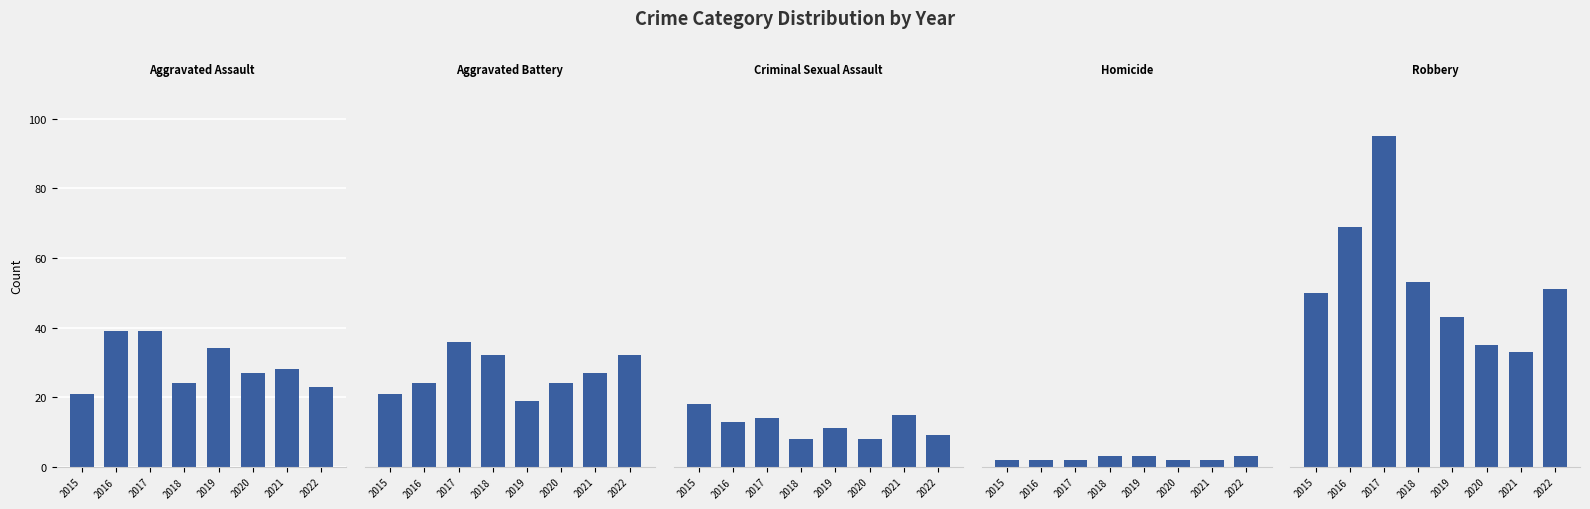

Reading left to right, list all the values displayed in this chart.

Aggravated Assault: 21	39	39	24	34	27	28	23
Aggravated Battery: 21	24	36	32	19	24	27	32
Criminal Sexual Assault: 18	13	14	8	11	8	15	9
Homicide: 2	2	2	3	3	2	2	3
Robbery: 50	69	95	53	43	35	33	51